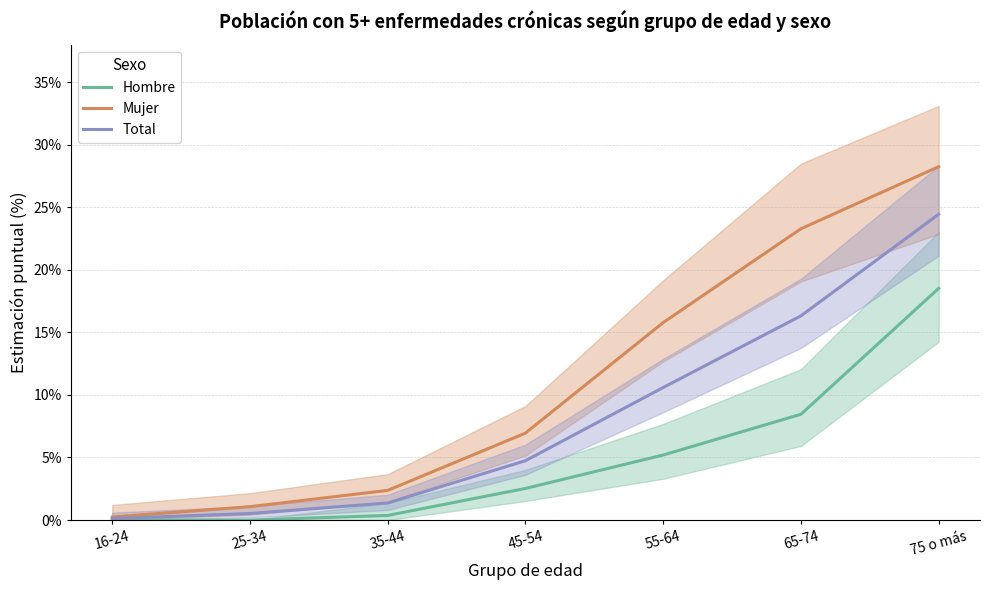

Reading right to left, transcribe all the data shown in this chart.

Hombre: 0.2	0.1	0.1	0.0	0.0	0.0	0.0
Mujer: 0.3	0.2	0.2	0.1	0.0	0.0	0.0
Total: 0.2	0.2	0.1	0.0	0.0	0.0	0.0